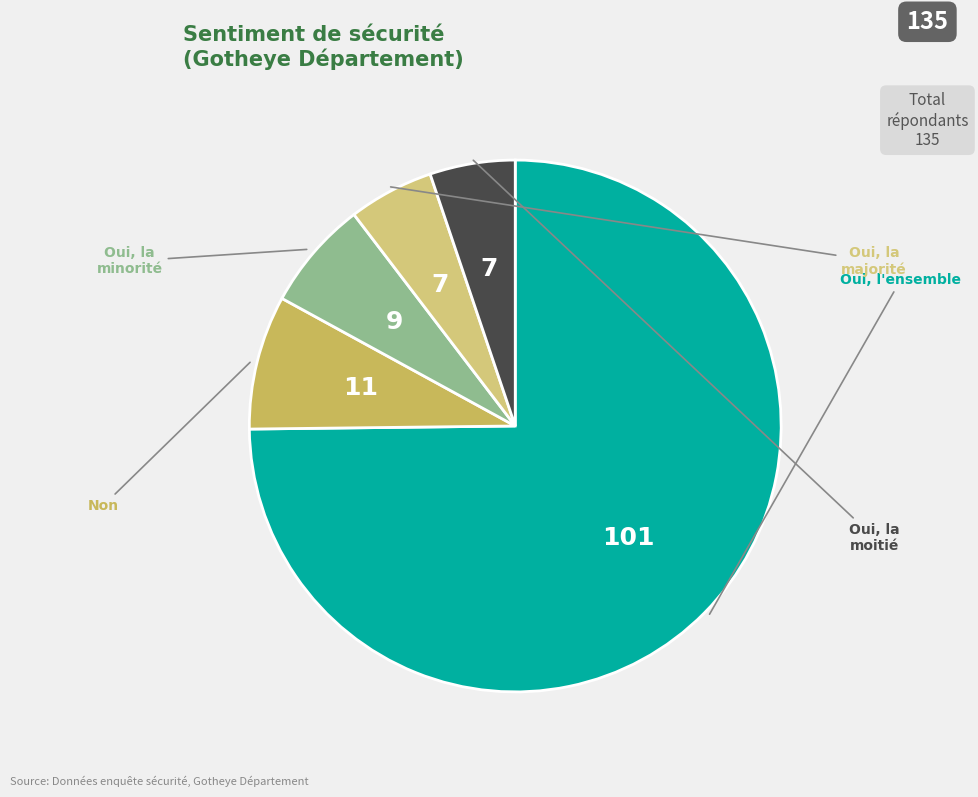

How many segments does this pie chart have?

5